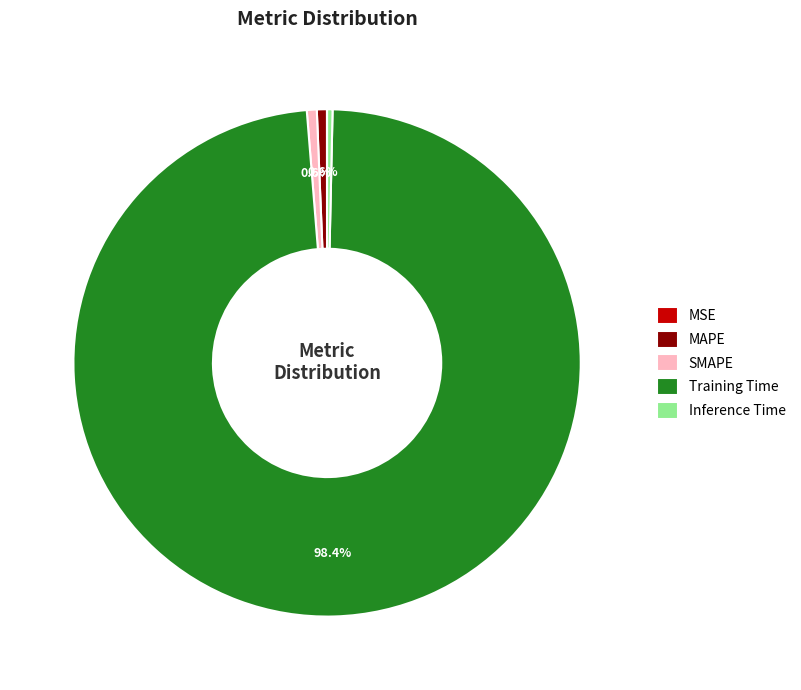

Does any single category account for the majority?

Yes